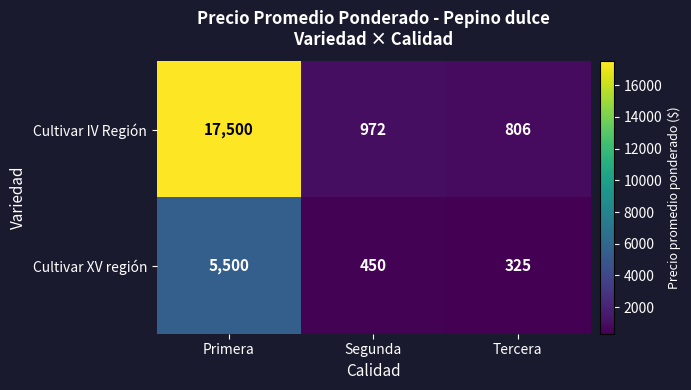

What is the smallest value displayed?

325